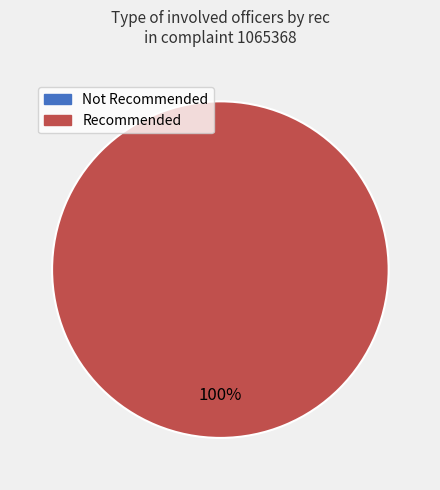

Count the number of slices in the pie.

4